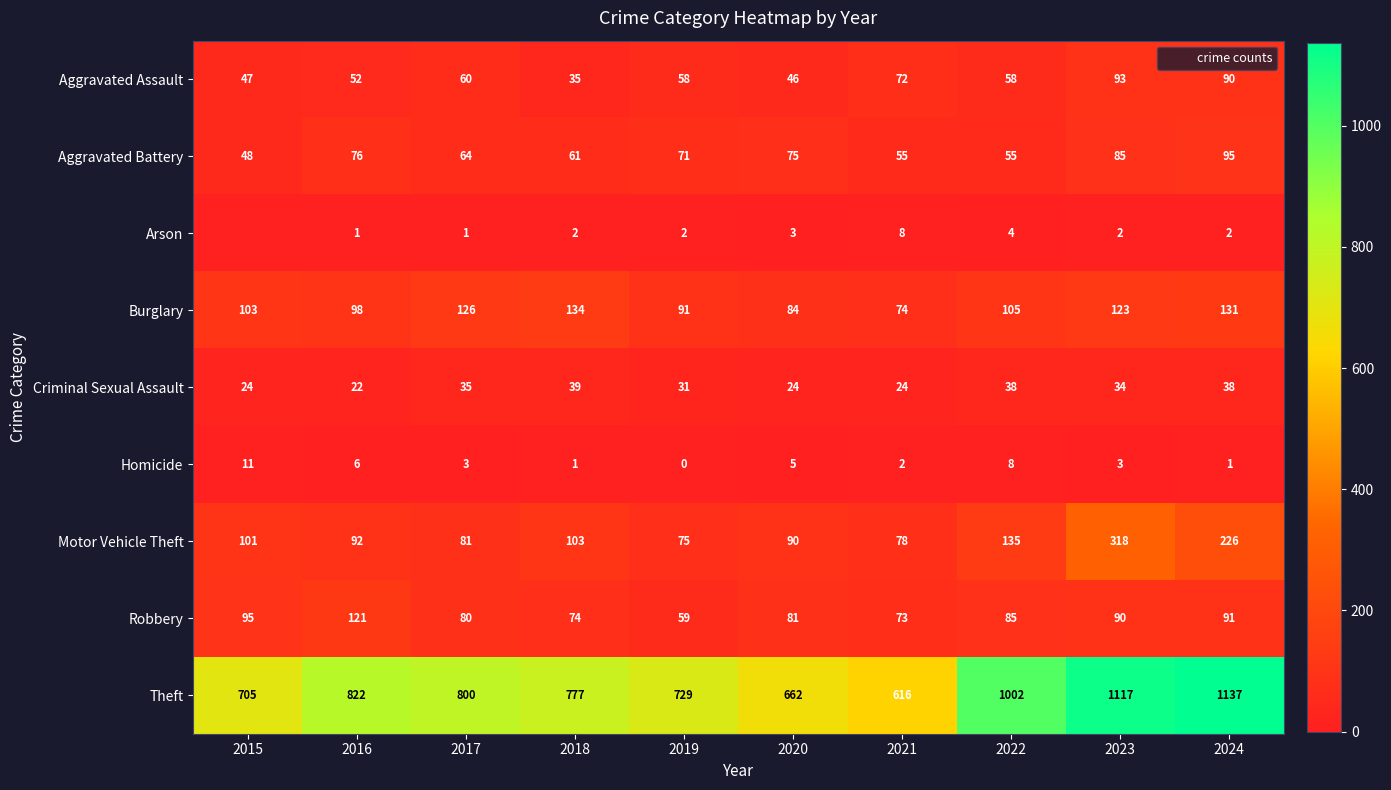

At which category is the sum across all series the highest?

2023